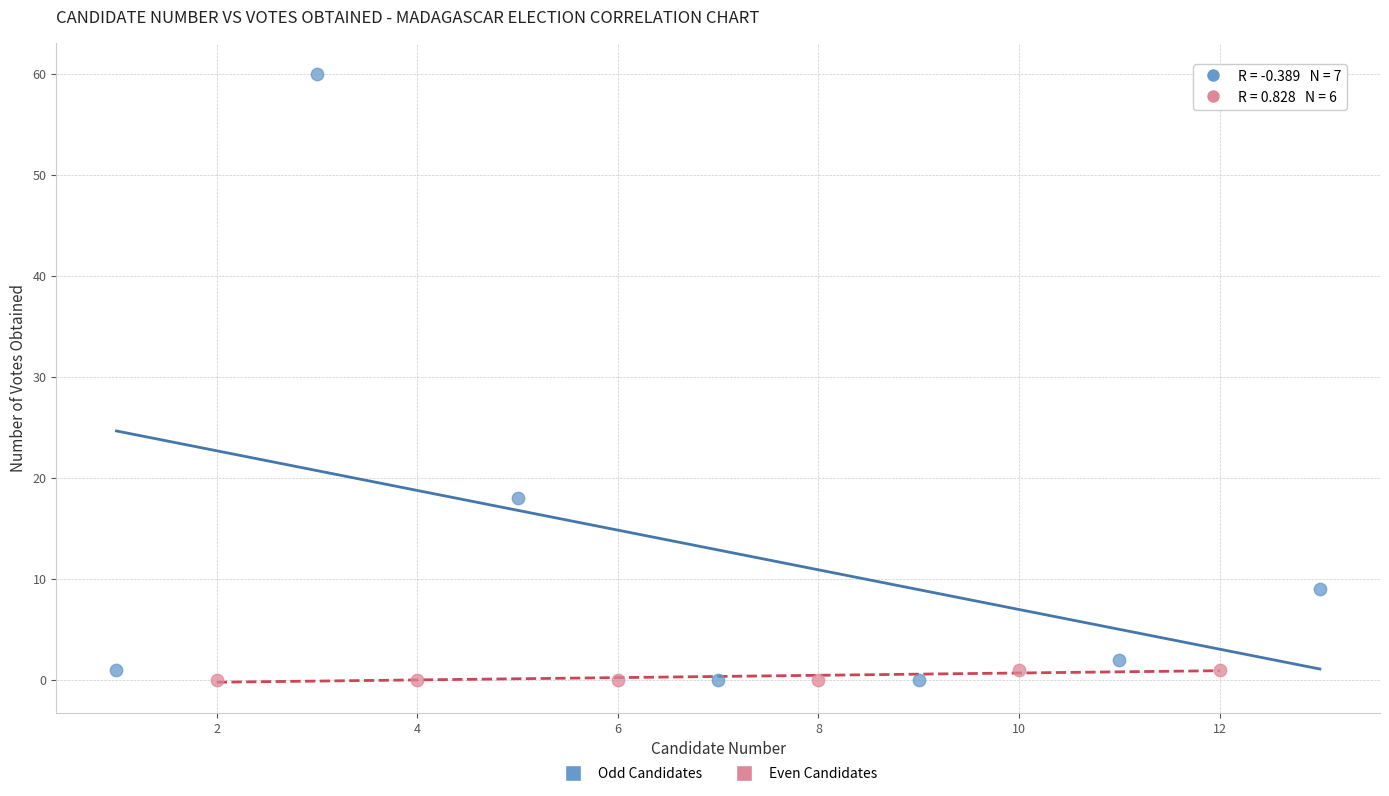

Which series reaches the maximum Y coordinate?

Odd Candidates